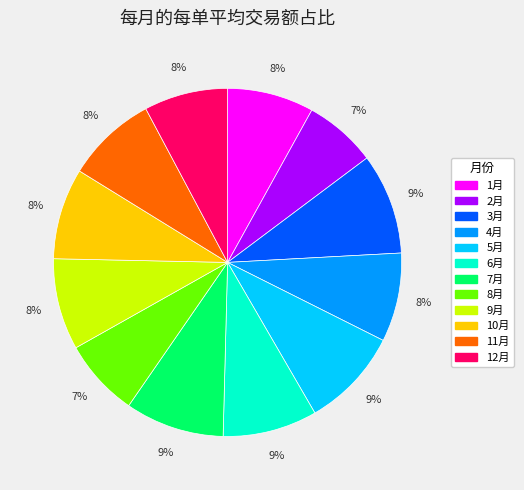

To the nearest percent, what is the combined percentage of 10月 and 12月?

16%